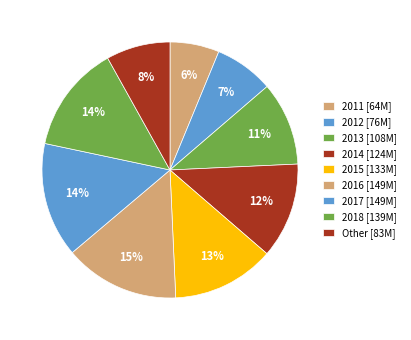

How many segments does this pie chart have?

9